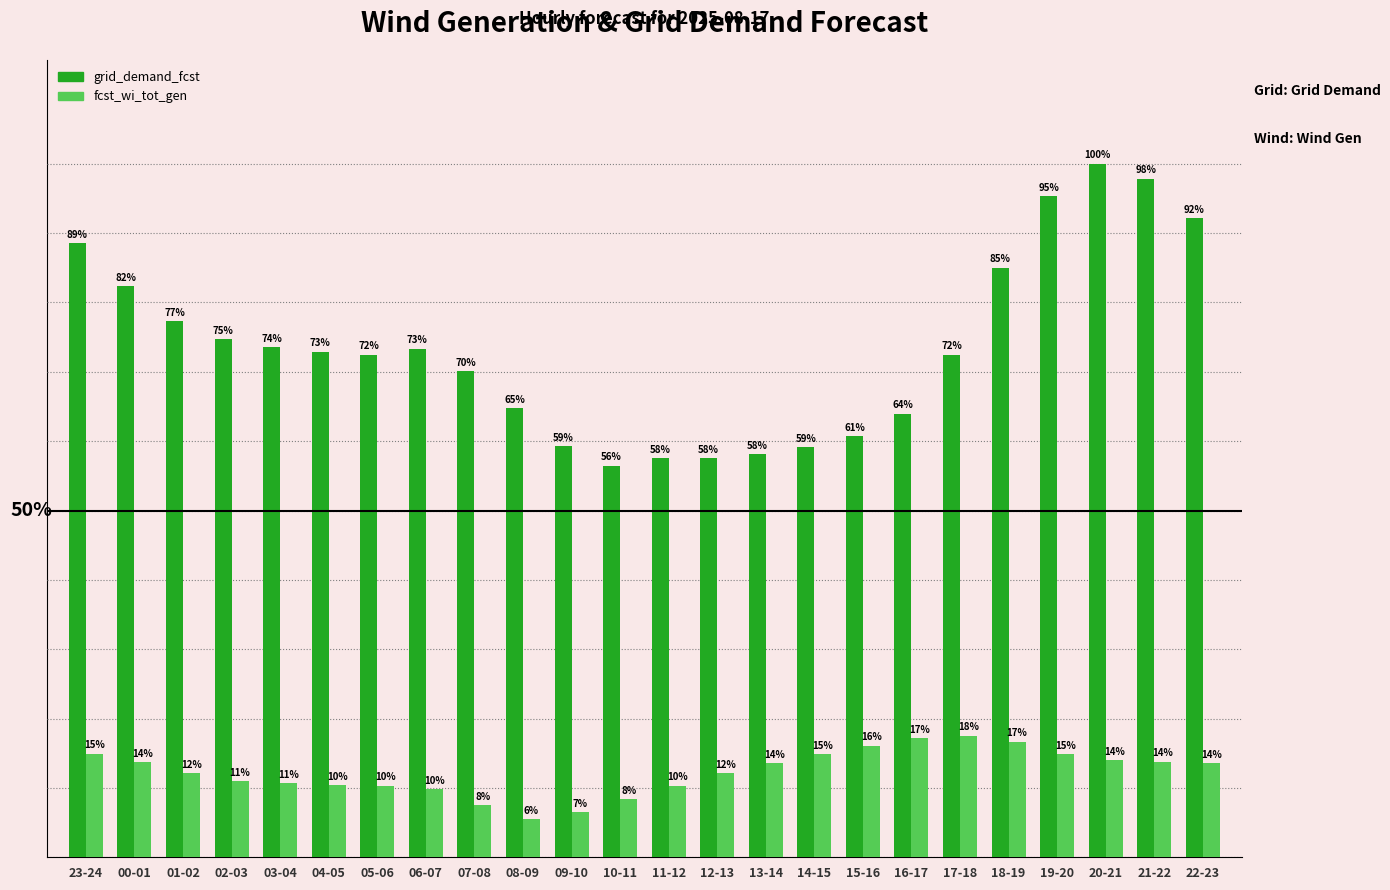

Is the value of fcst_wi_tot_gen at 13-14 greater than the value of grid_demand_fcst at 02-03?

No